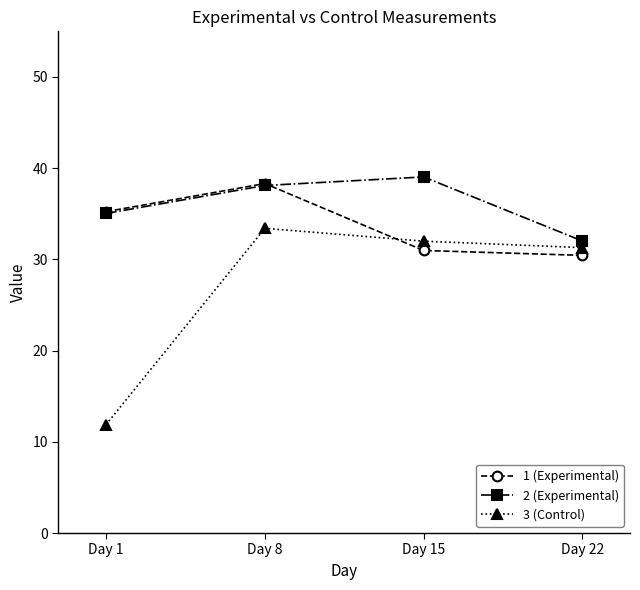

What is the difference between the 1 (Experimental) values at Day 1 and Day 8?

3.1